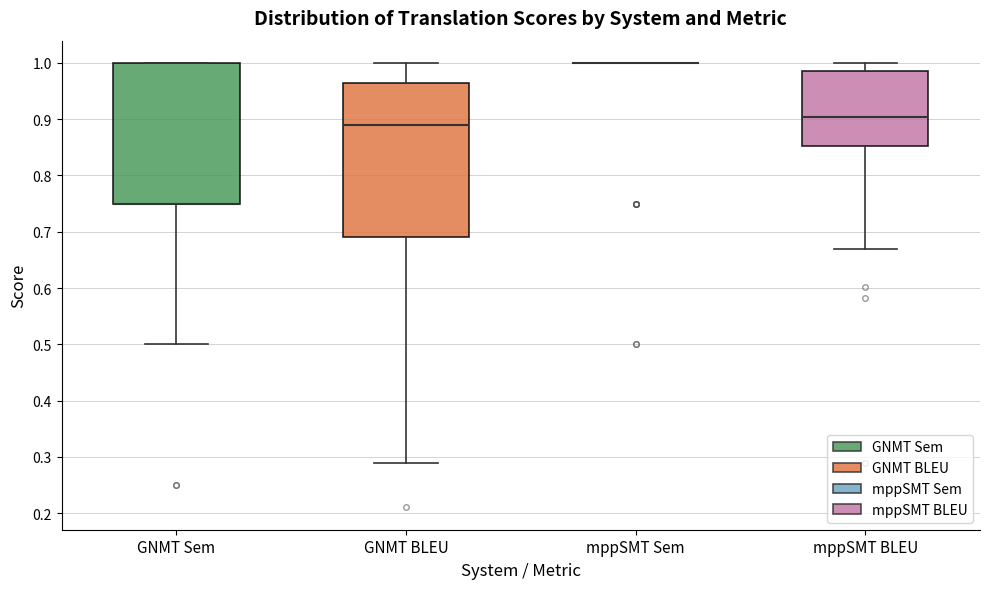

Reading left to right, transcribe this box plot: for each box, give where its median line is, the range the box spans, and where its two whiskers end, as read against the y-axis. The values are not printed on the chart, so give them approximately, as read against the axis.

GNMT Sem: median 0.75 (drawn on the box's lower edge), box 0.75 to 1.00, whiskers 0.50 to 1.00
GNMT BLEU: median 0.89, box 0.69 to 0.96, whiskers 0.29 to 1.00
mppSMT Sem: box collapsed to a line at 1.00, whiskers 1.00 to 1.00
mppSMT BLEU: median 0.90, box 0.85 to 0.99, whiskers 0.67 to 1.00